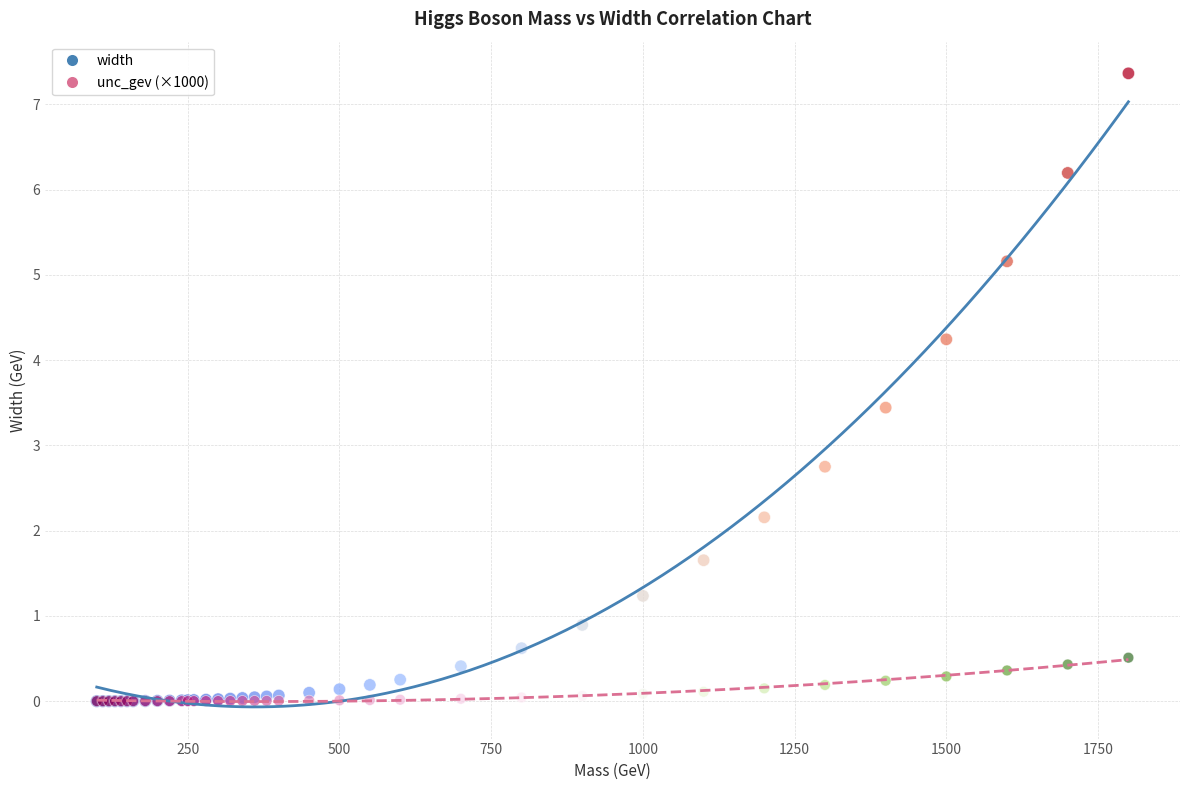

In the width series, what Y value is closest to 3?

2.8